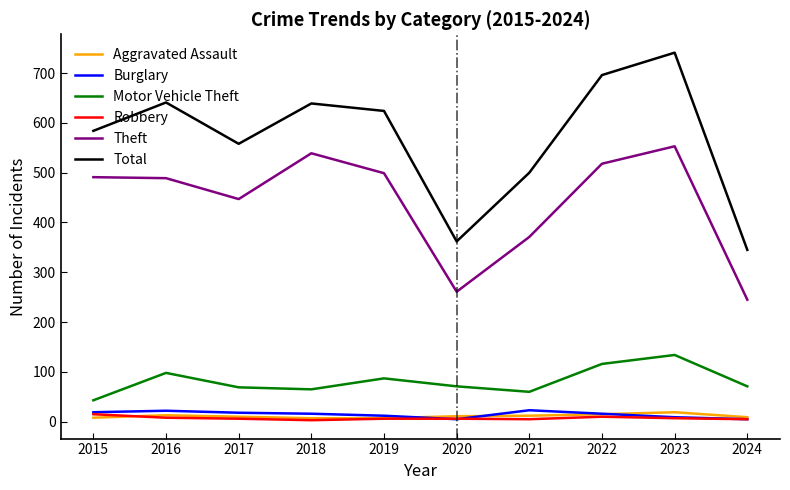

Is it true that Aggravated Assault equals 9 at 2024?

True